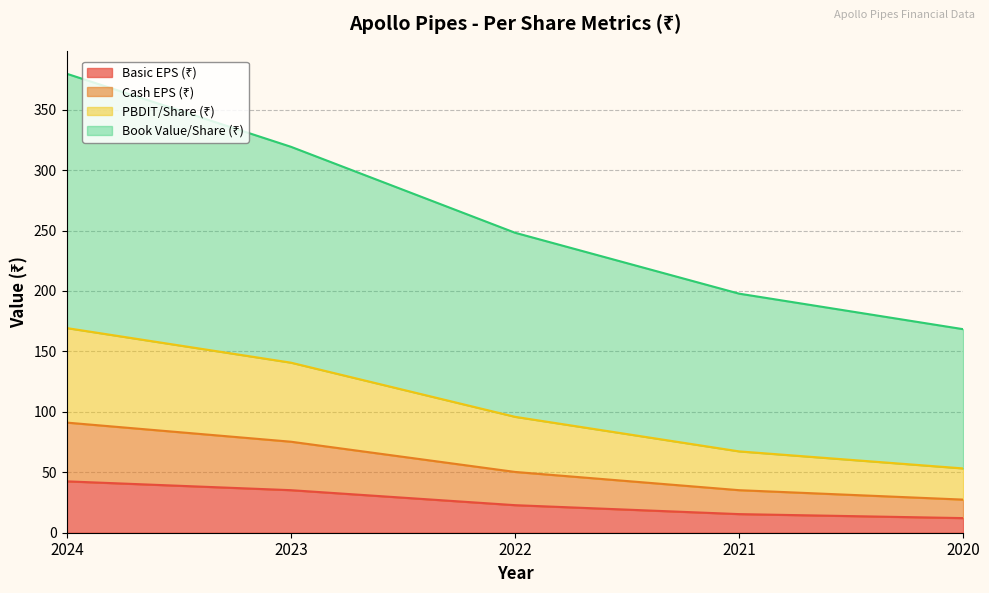

At which category is the sum across all series the highest?

2024